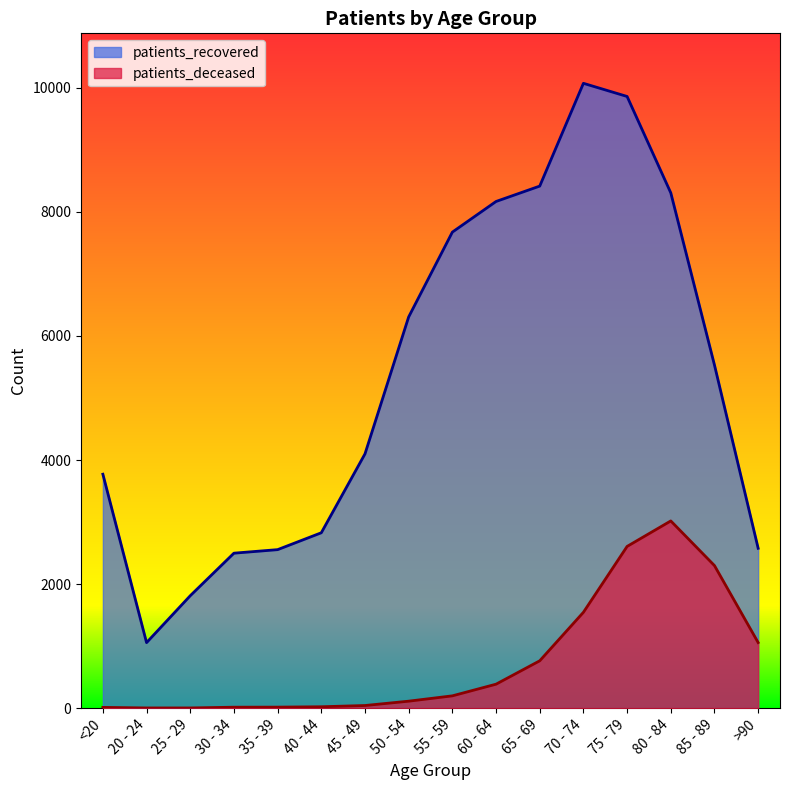

What is the label of the 13th point from the left?

75 - 79